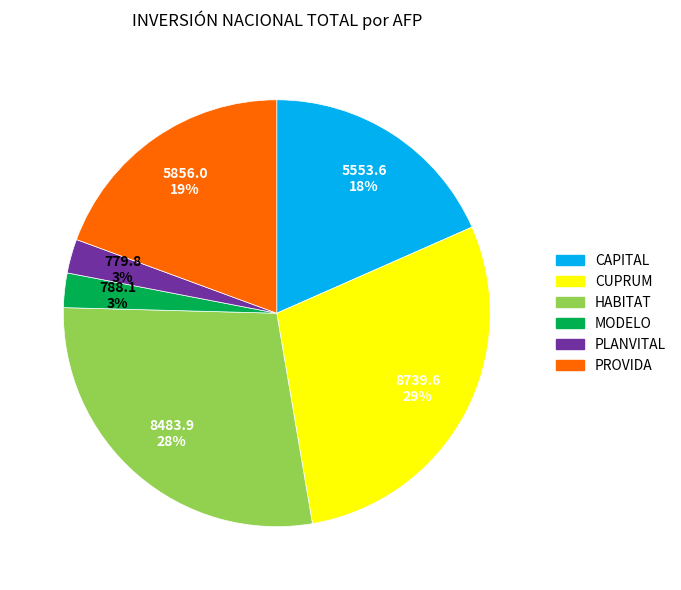

To the nearest percent, what portion does CUPRUM represent?

29%